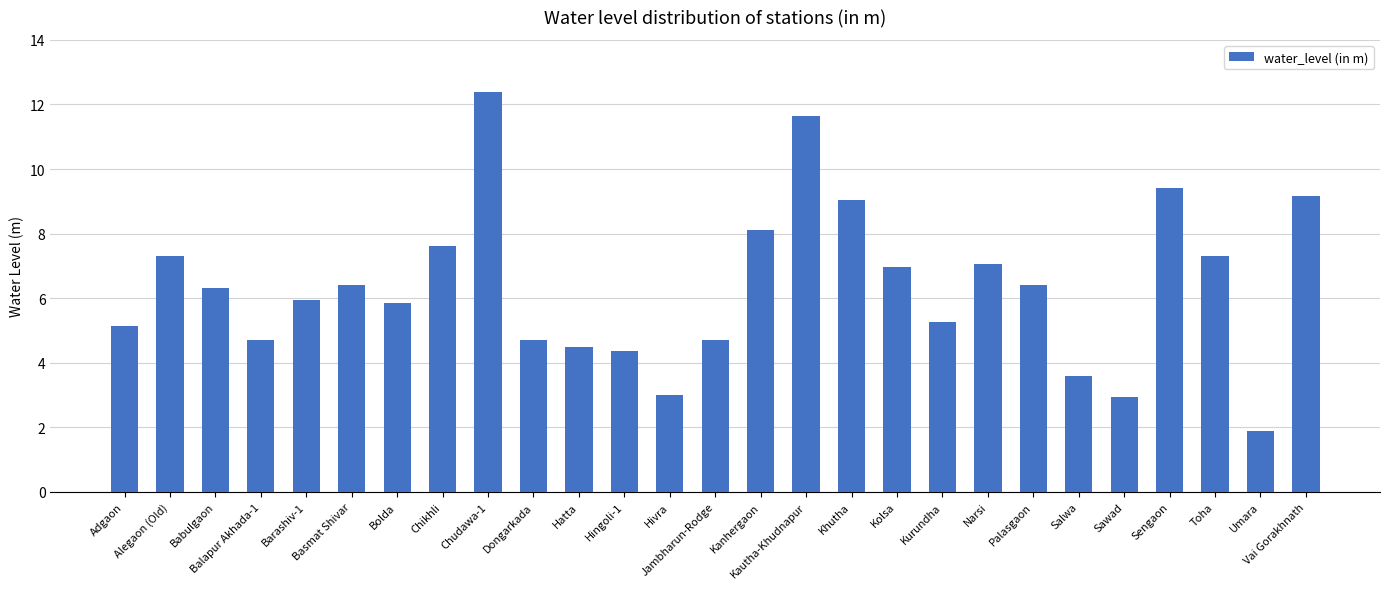

What is the minimum value shown in the chart?

1.9